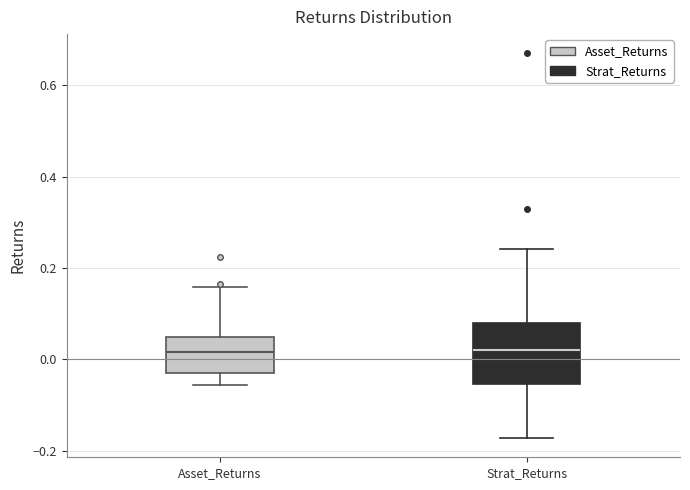

Reading left to right, read every box against the y-axis: the position of its median line, the range the box covers, and the ends of its whiskers. The values are not printed on the chart, so give them approximately, as read against the axis.

Asset_Returns: median 0.02, box -0.02 to 0.04, whiskers -0.06 to 0.16
Strat_Returns: median 0.02, box -0.06 to 0.08, whiskers -0.18 to 0.24